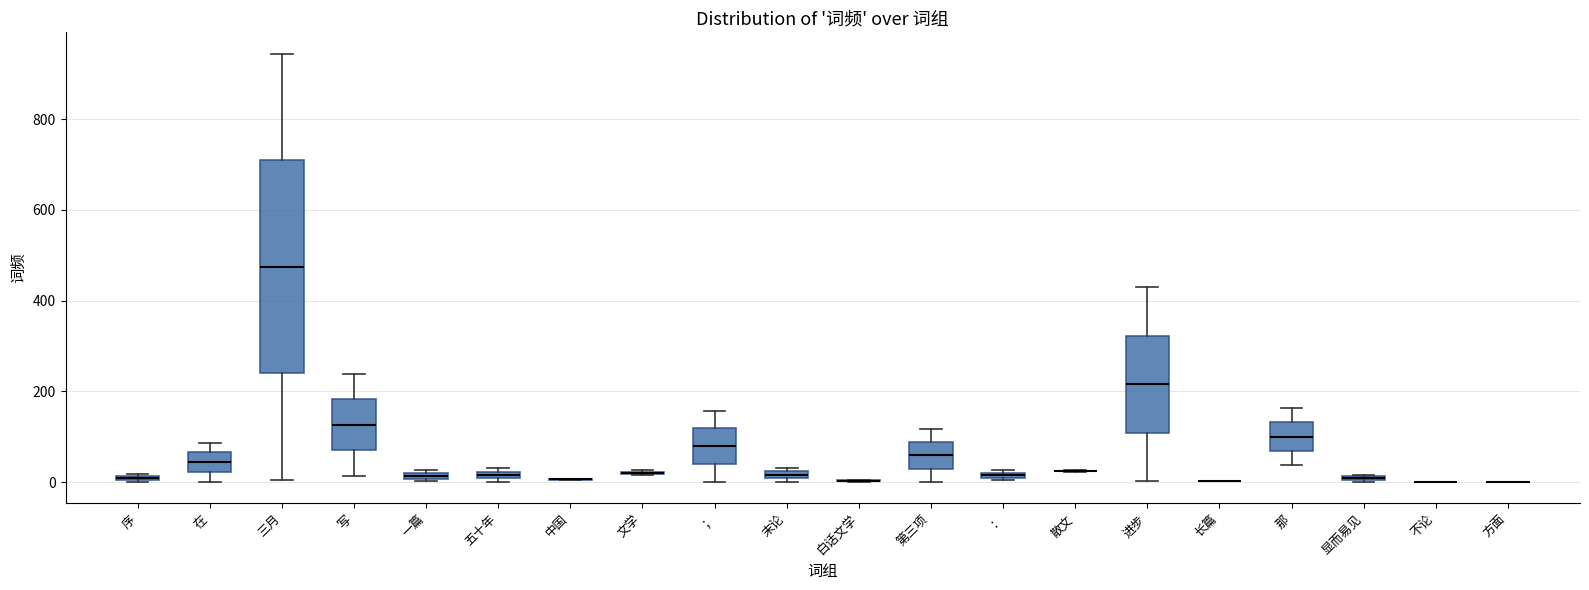

Where is the upper edge of the box for 显而易见 on the y-axis? The values are not printed on the chart, so give them approximately, as read against the axis.

20